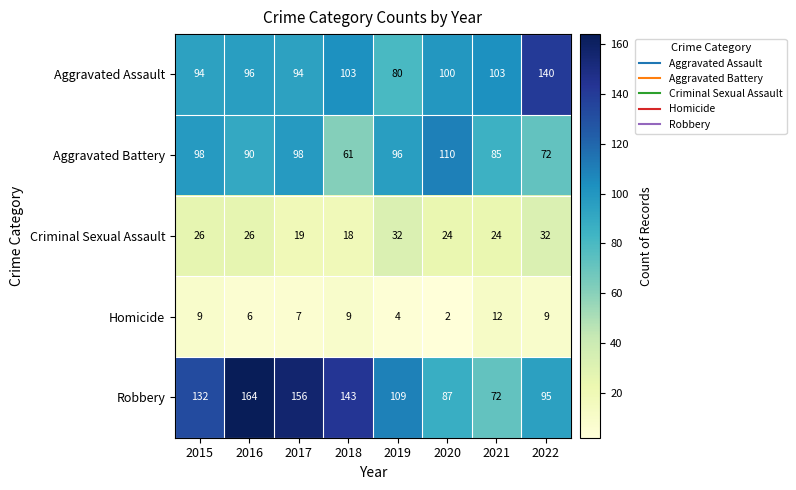

Where is Aggravated Battery nearest to the value 85?

2021